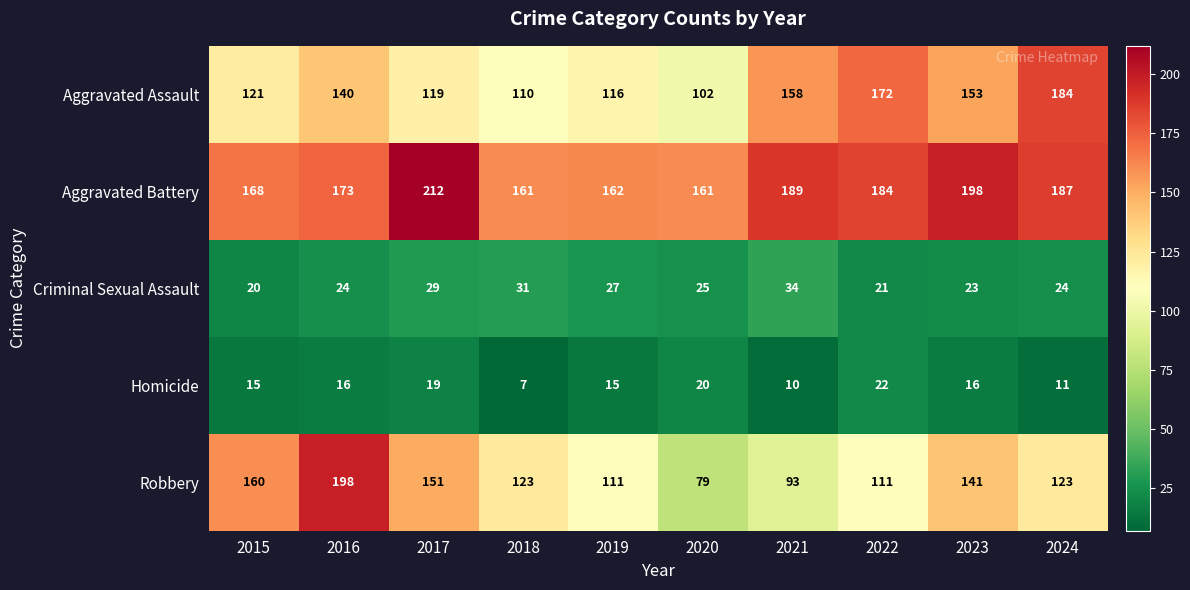

What is the sum of all Aggravated Battery values?

1795